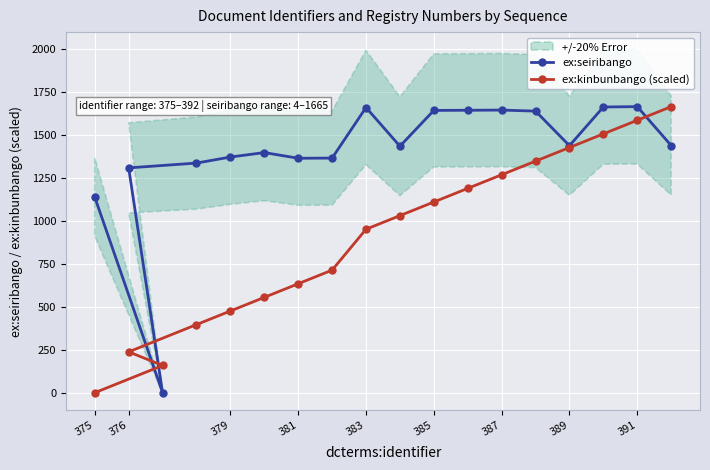

Does the chart display data point markers on the line(s)?

Yes